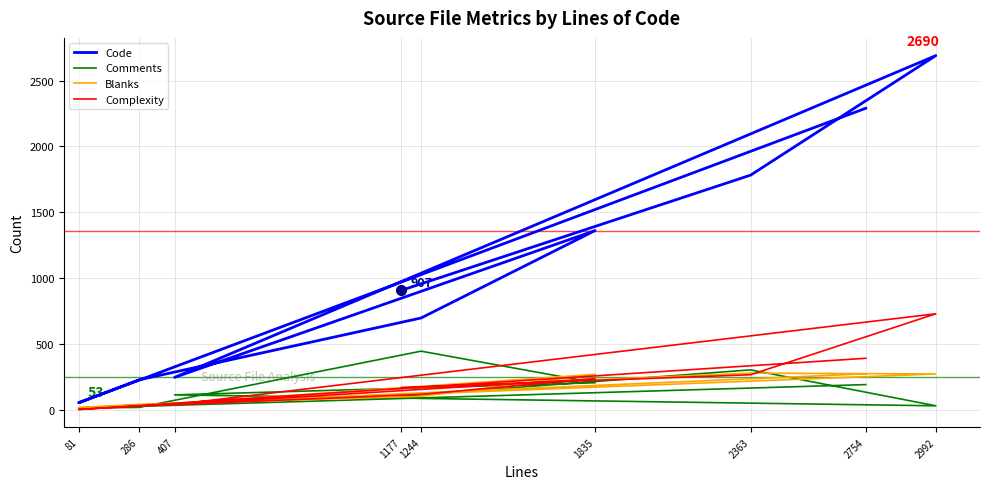

What is the total value across all series at 1244?

1361